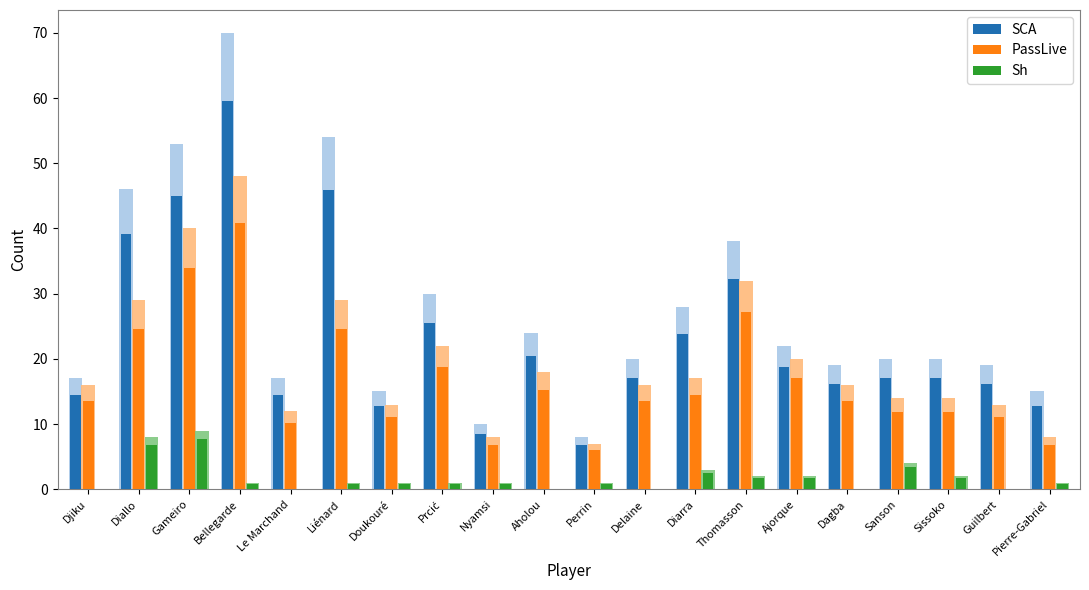

How many categories are shown in the chart?

20